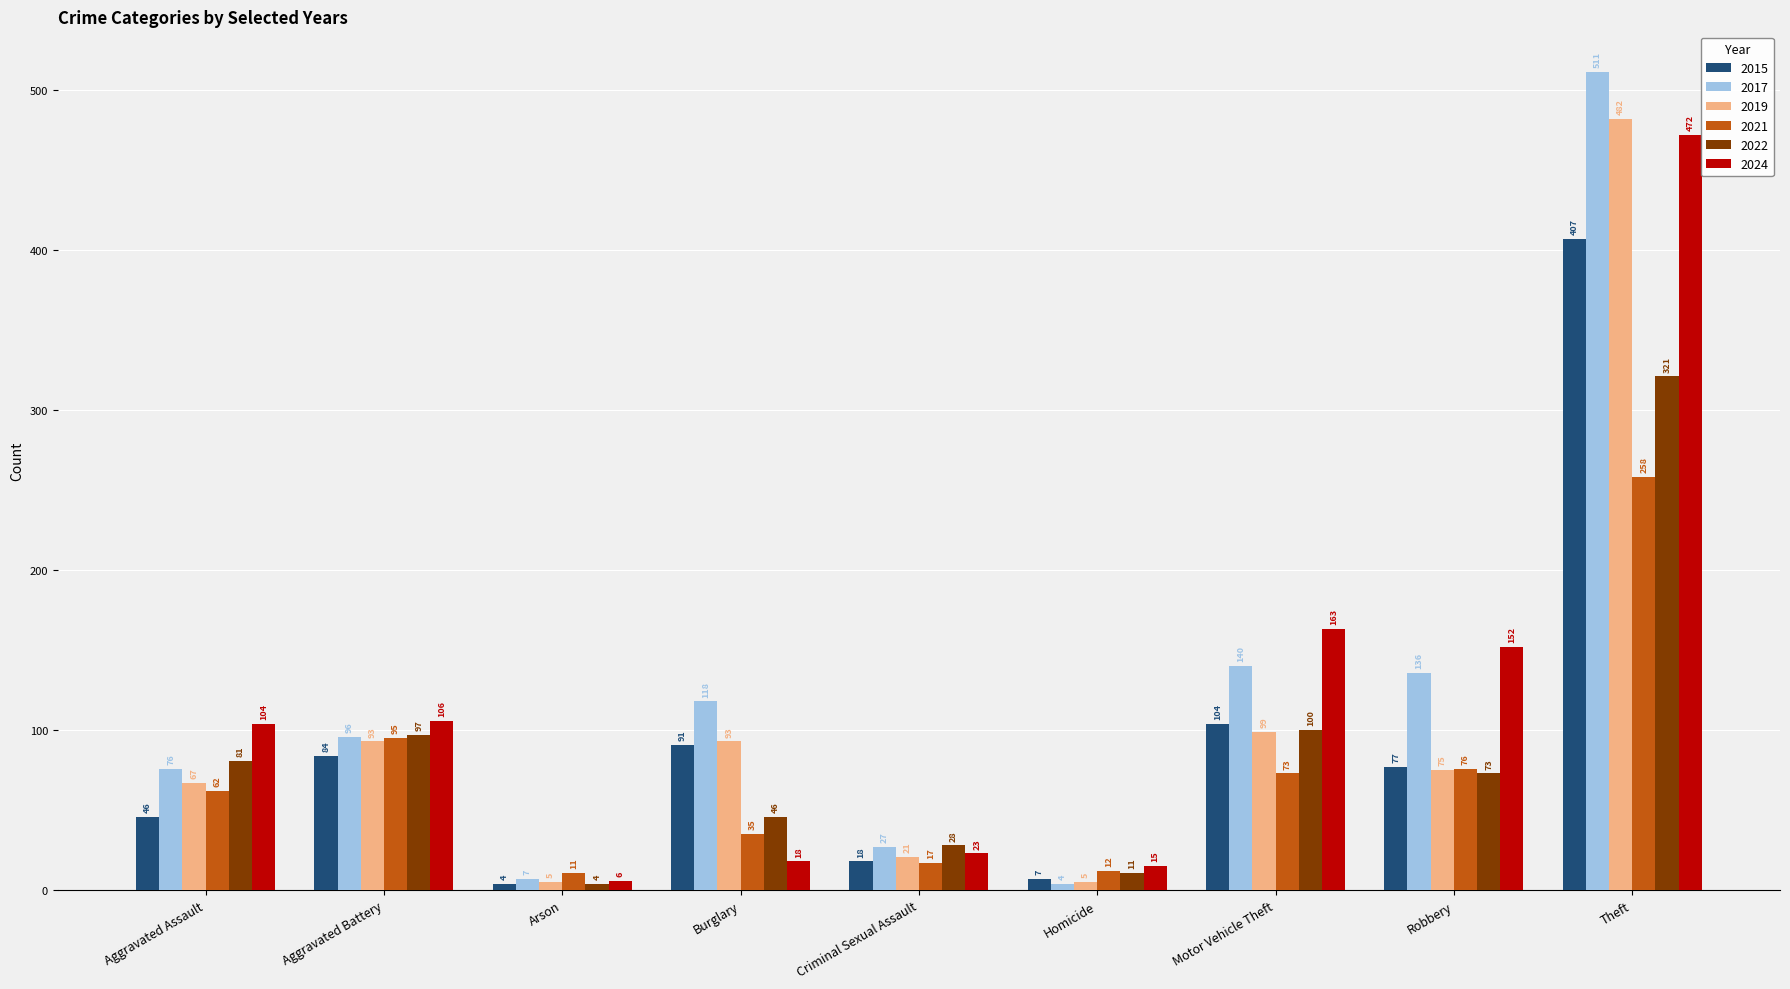

What is the total value across all series at Robbery?

589